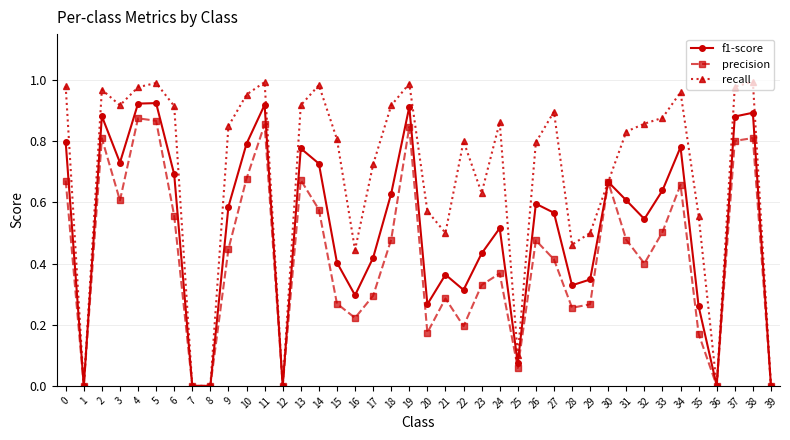

Does the chart display data point markers on the line(s)?

Yes